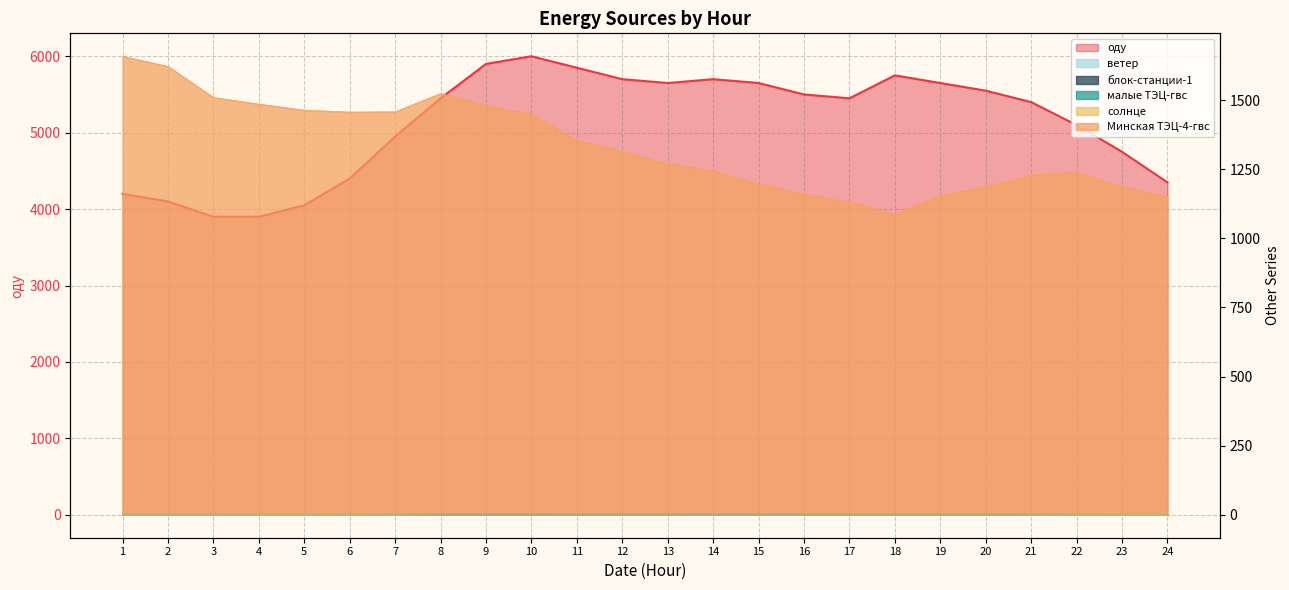

Is the value of ветер at 17 greater than the value of Минская ТЭЦ-4-гвс at 24?

No